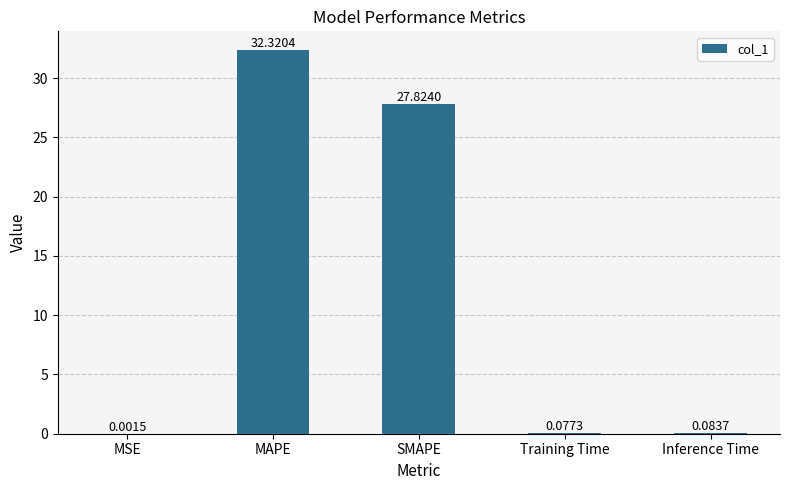

Which label corresponds to the largest value in the chart?

MAPE